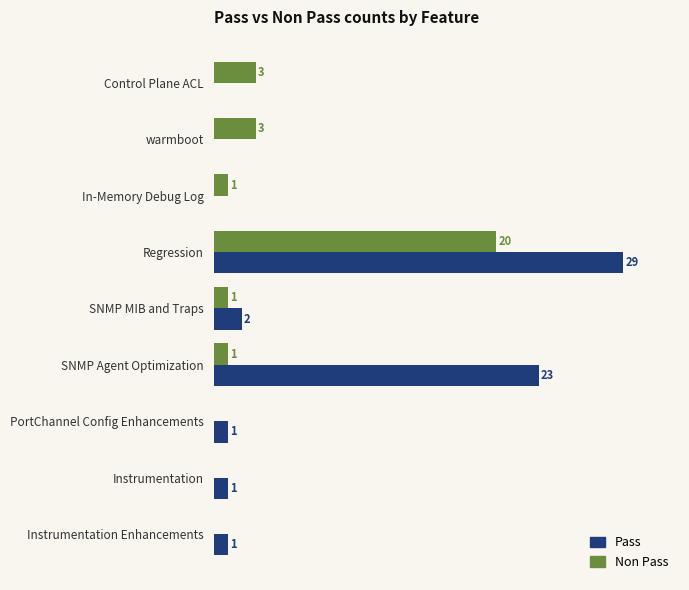

Which series has the largest total across all categories?

Pass